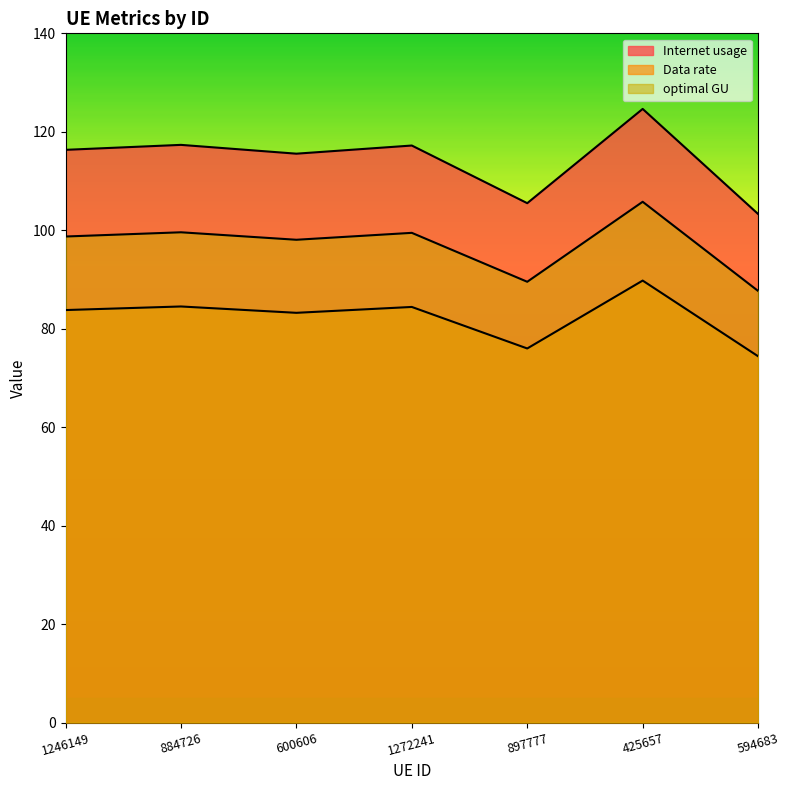

What is the value of the optimal GU point at the 2nd from the left?

99.6